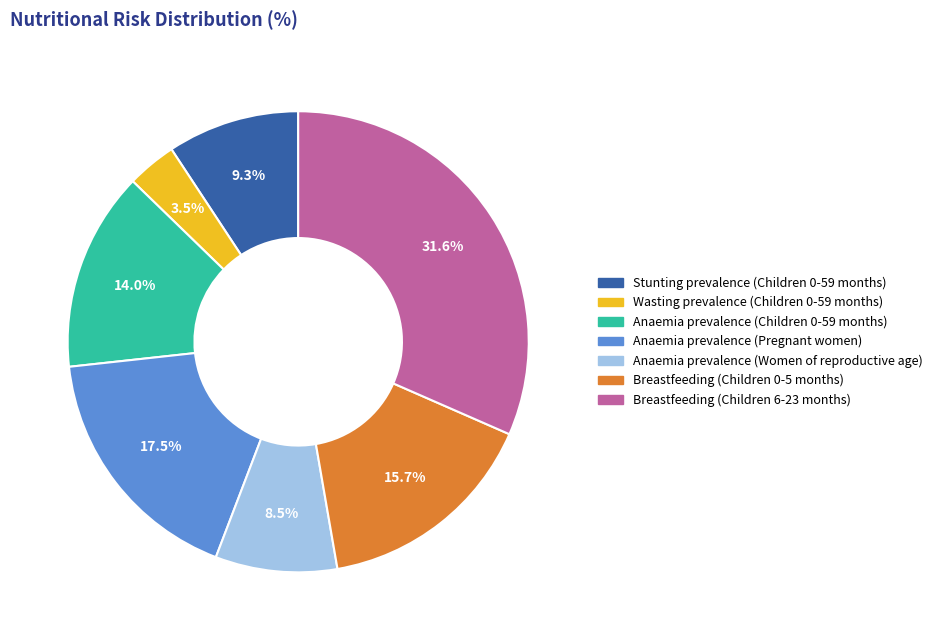

How many segments does this pie chart have?

7